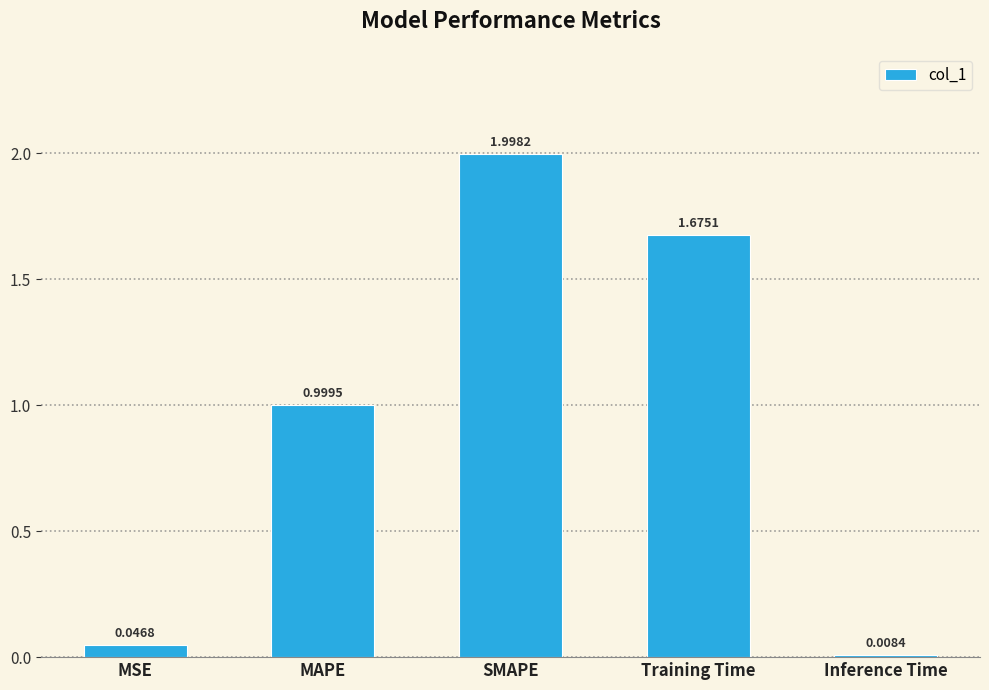

What is the sum of all values?

4.7